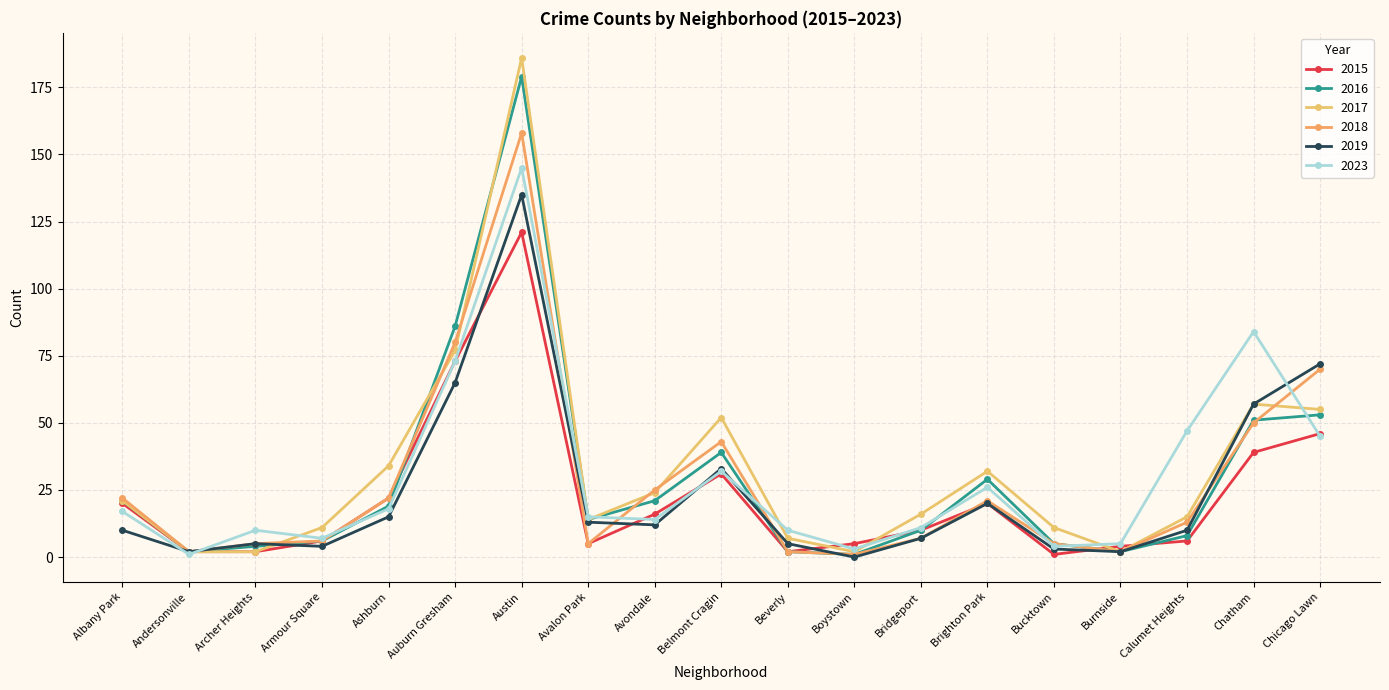

Reading left to right, transcribe all the data shown in this chart.

2015: Albany Park=20	Andersonville=2	Archer Heights=2	Armour Square=6	Ashburn=22	Auburn Gresham=73	Austin=121	Avalon Park=5	Avondale=16	Belmont Cragin=31	Beverly=2	Boystown=5	Bridgeport=10	Brighton Park=20	Bucktown=1	Burnside=4	Calumet Heights=6	Chatham=39	Chicago Lawn=46
2016: Albany Park=21	Andersonville=2	Archer Heights=4	Armour Square=6	Ashburn=19	Auburn Gresham=86	Austin=179	Avalon Park=14	Avondale=21	Belmont Cragin=39	Beverly=2	Boystown=1	Bridgeport=10	Brighton Park=29	Bucktown=5	Burnside=2	Calumet Heights=8	Chatham=51	Chicago Lawn=53
2017: Albany Park=21	Andersonville=2	Archer Heights=2	Armour Square=11	Ashburn=34	Auburn Gresham=77	Austin=186	Avalon Park=14	Avondale=24	Belmont Cragin=52	Beverly=7	Boystown=2	Bridgeport=16	Brighton Park=32	Bucktown=11	Burnside=2	Calumet Heights=15	Chatham=57	Chicago Lawn=55
2018: Albany Park=22	Andersonville=2	Archer Heights=5	Armour Square=6	Ashburn=22	Auburn Gresham=80	Austin=158	Avalon Park=5	Avondale=25	Belmont Cragin=43	Beverly=2	Boystown=1	Bridgeport=7	Brighton Park=21	Bucktown=5	Burnside=2	Calumet Heights=13	Chatham=50	Chicago Lawn=70
2019: Albany Park=10	Andersonville=2	Archer Heights=5	Armour Square=4	Ashburn=15	Auburn Gresham=65	Austin=135	Avalon Park=13	Avondale=12	Belmont Cragin=33	Beverly=5	Boystown=0	Bridgeport=7	Brighton Park=20	Bucktown=3	Burnside=2	Calumet Heights=10	Chatham=57	Chicago Lawn=72
2023: Albany Park=17	Andersonville=1	Archer Heights=10	Armour Square=7	Ashburn=18	Auburn Gresham=73	Austin=145	Avalon Park=15	Avondale=14	Belmont Cragin=32	Beverly=10	Boystown=3	Bridgeport=11	Brighton Park=26	Bucktown=4	Burnside=5	Calumet Heights=47	Chatham=84	Chicago Lawn=45